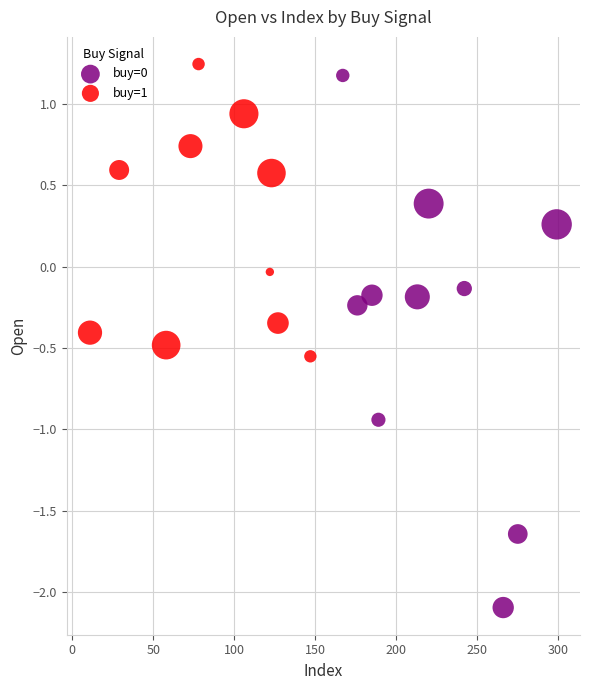

Which series contains the highest Y value?

buy=1